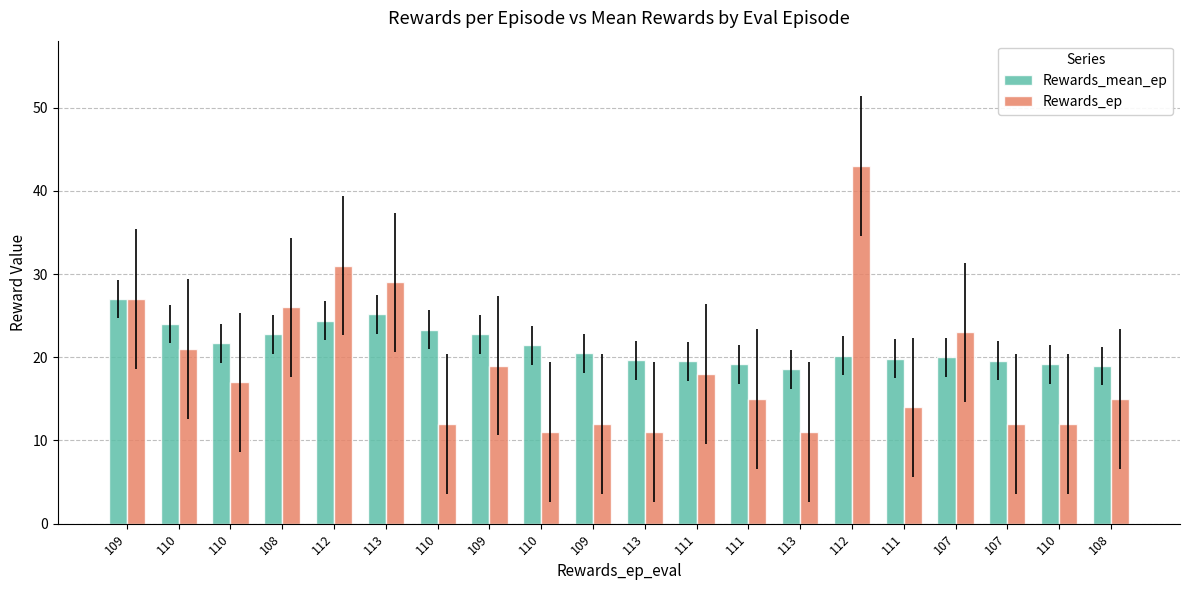

Count the number of categories in the chart.

20